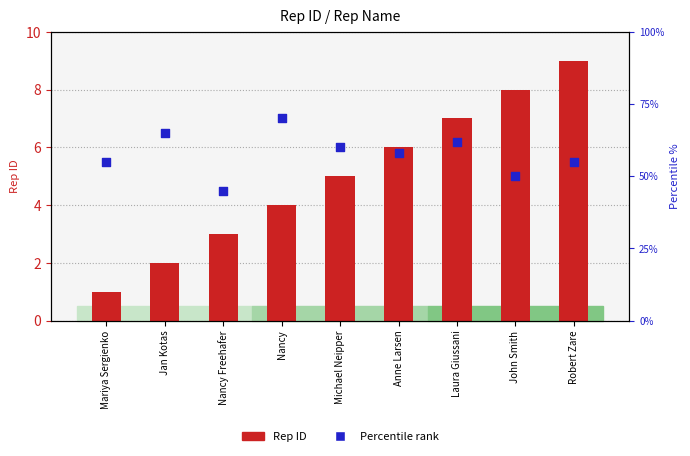

What is the total value across all series at Michael Neipper?

65